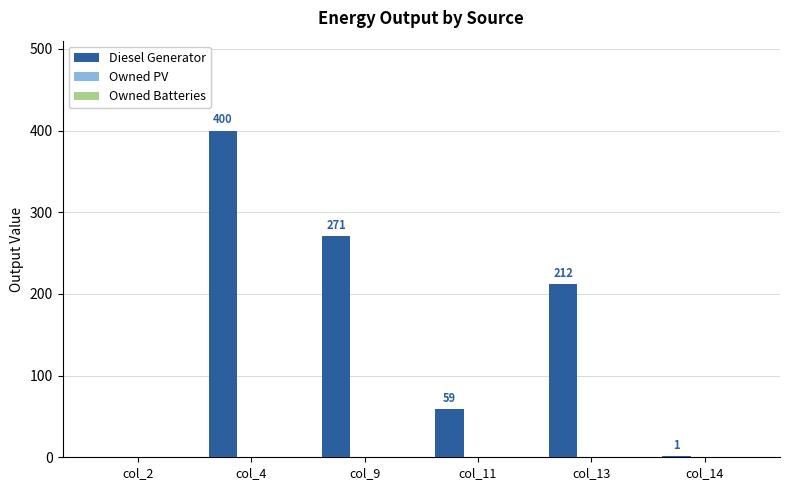

Are the bars horizontal?

No